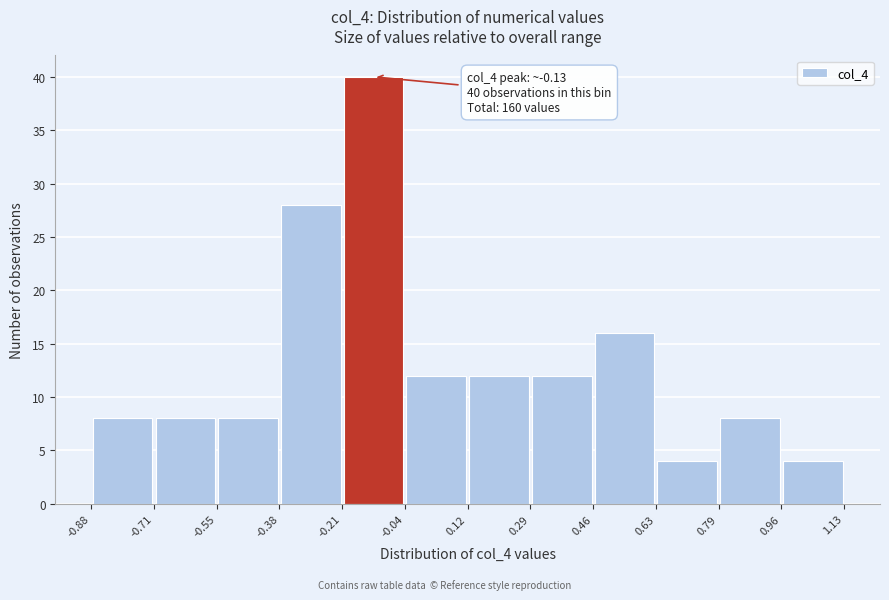

Which range on the x-axis has the tallest bar?

-0.21 to -0.04